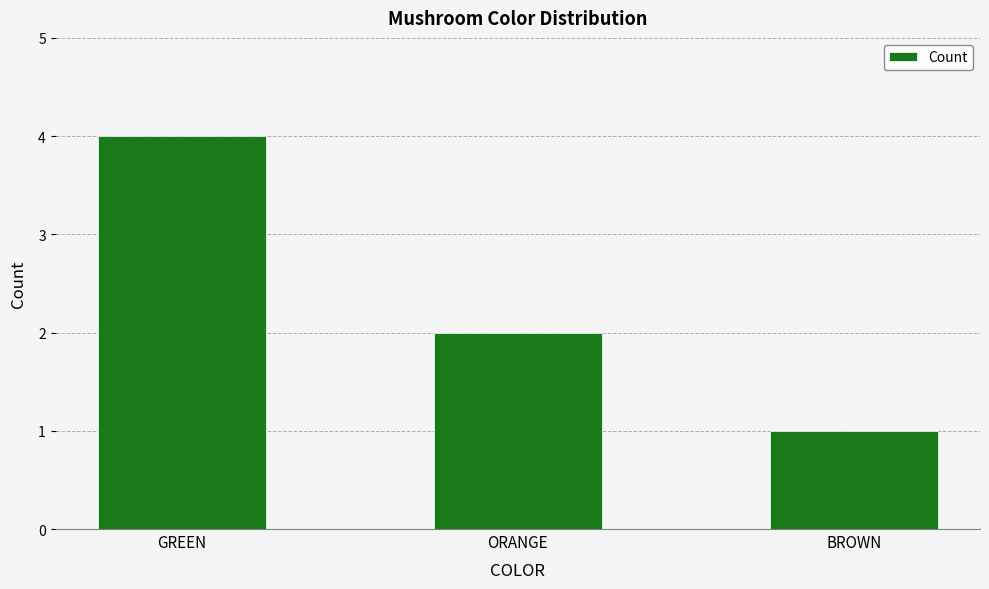

Count the values in the range 1 to 4.

3